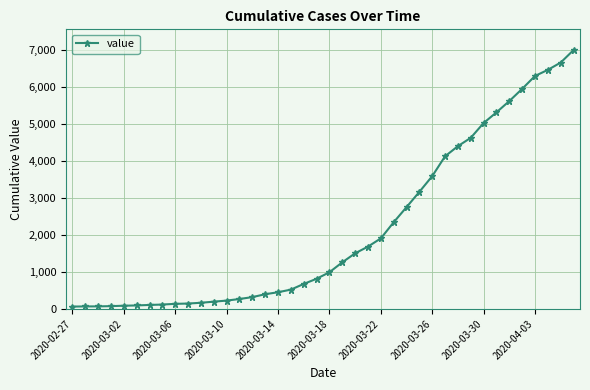

What is the greatest value displayed?

7004